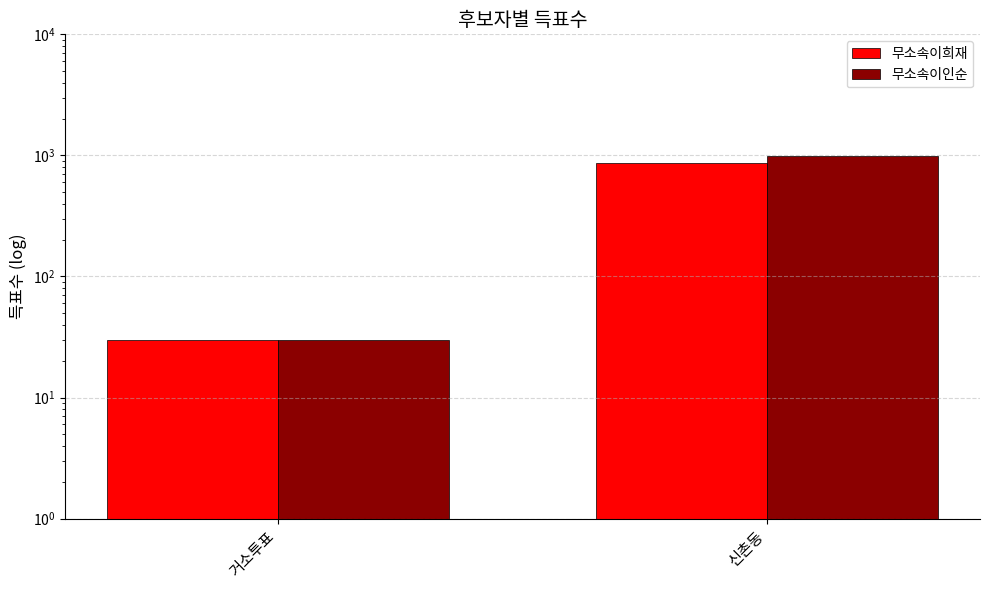

At which label is 무소속이희재 closest to 449?

거소투표